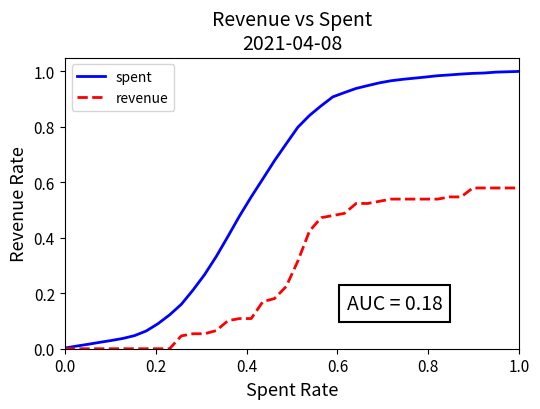

List the series in order of their overall mean, highest first.

spent, revenue